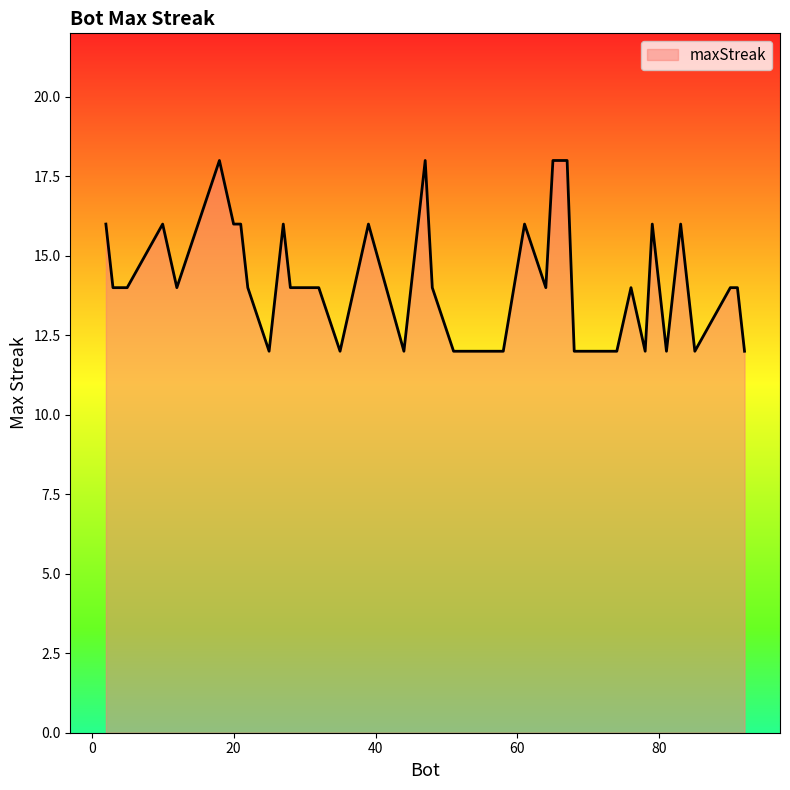

What is the difference between the maximum and minimum values?

6